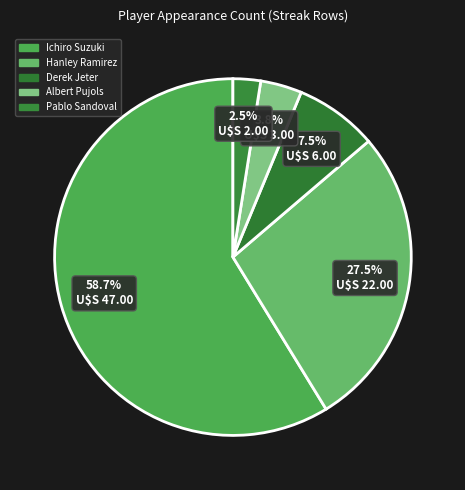

How many slices are in this pie chart?

5